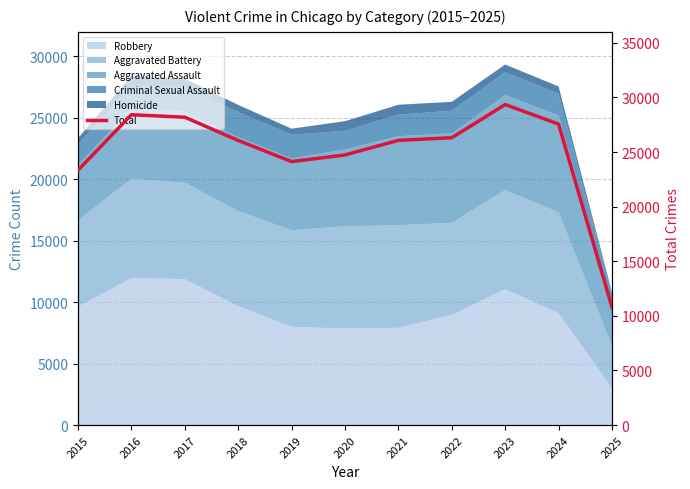

Which label corresponds to the smallest value in the chart?

2025